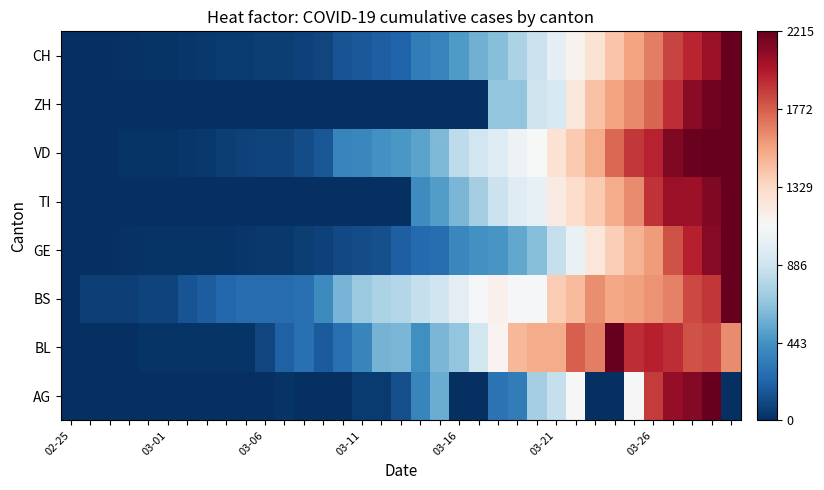

How many distinct data groups are displayed?

8